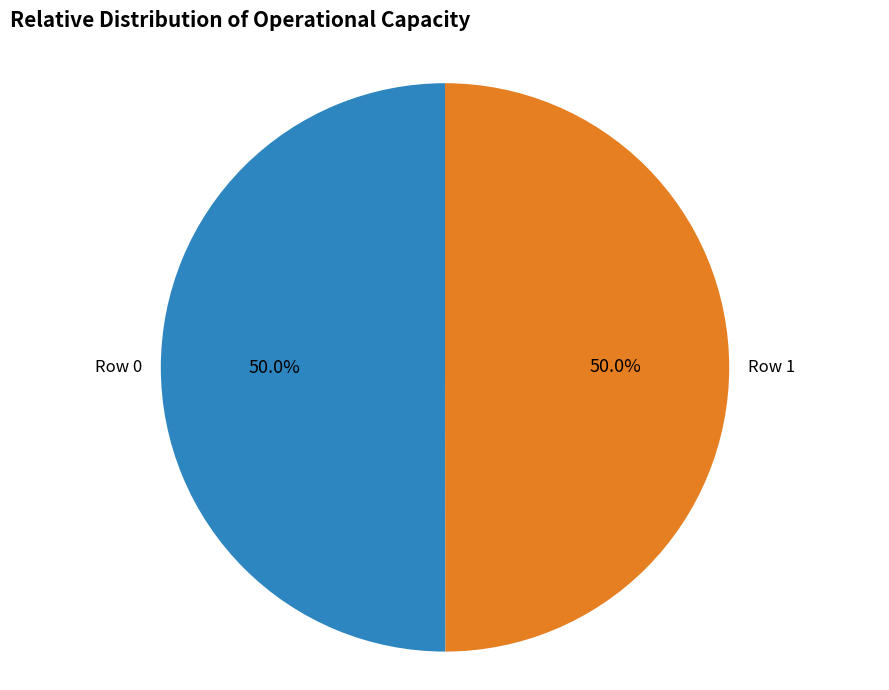

Which slice is the largest?

Row 0